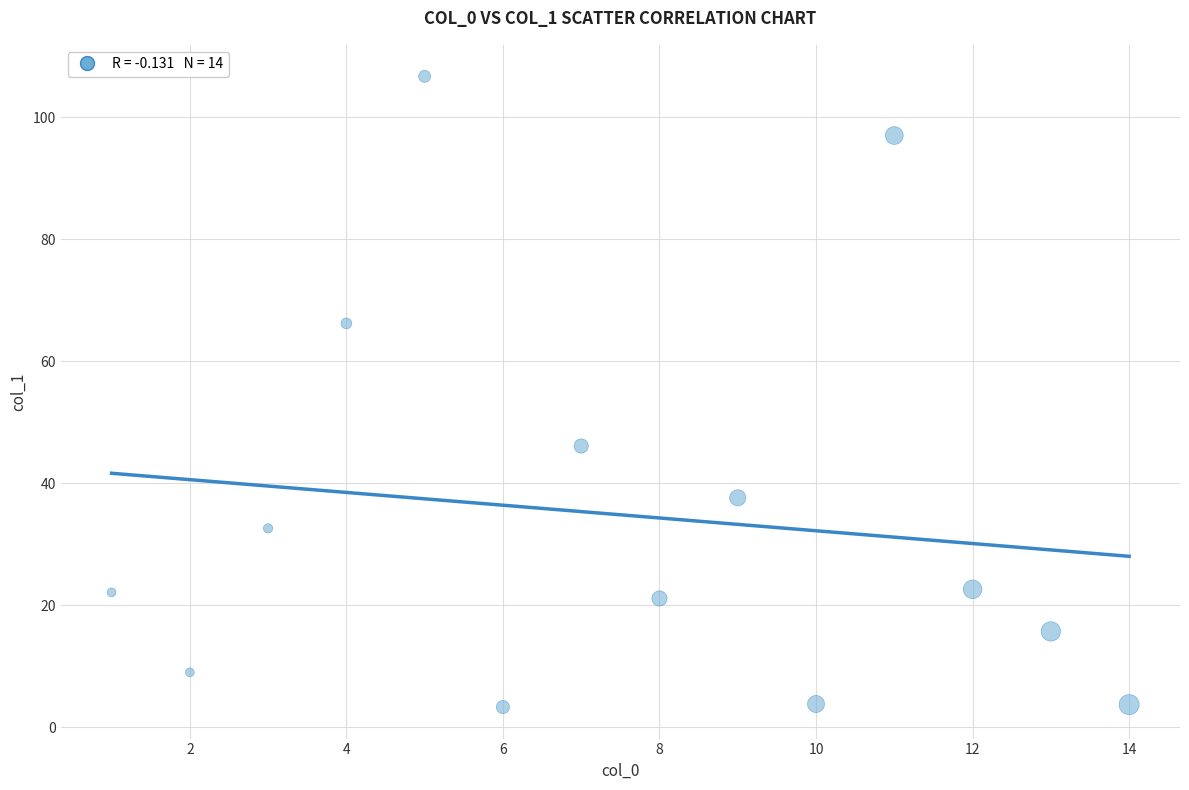

What Y value in the scatter plot is closest to 55?

46.1